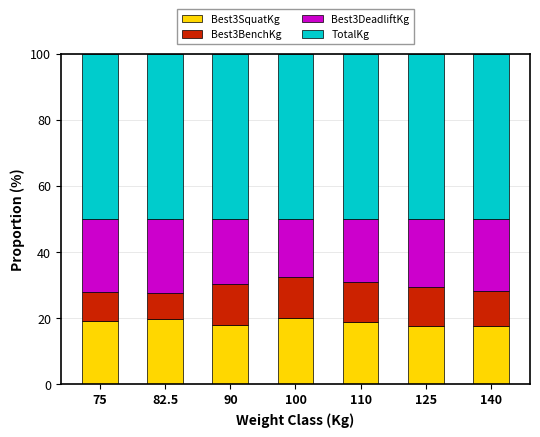

Is it true that Best3SquatKg equals 9.1 at 100?

False